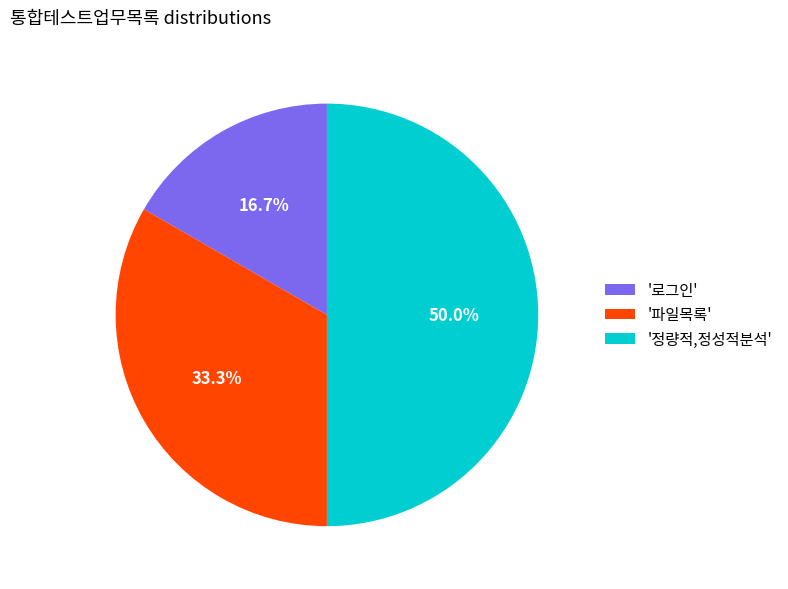

How many segments does this pie chart have?

3